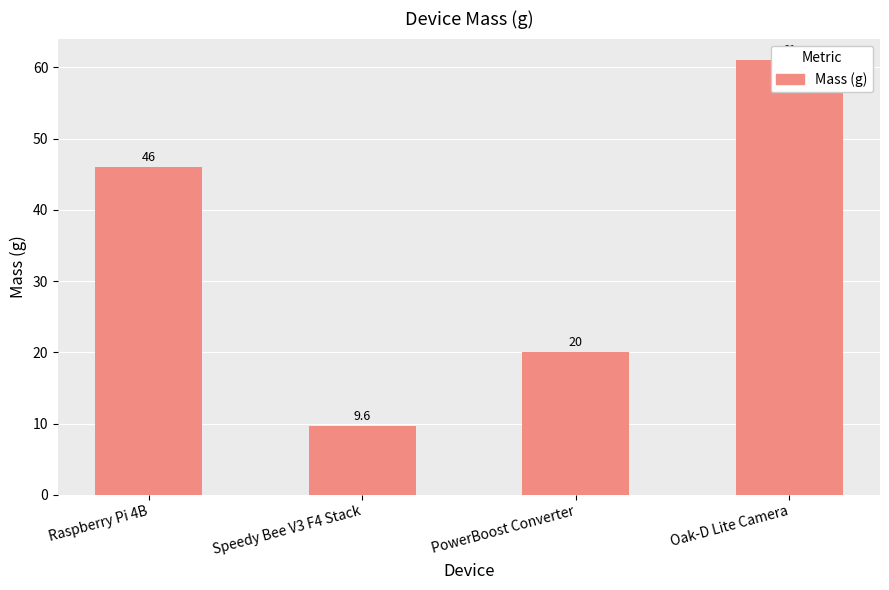

What is the average value?

34.1